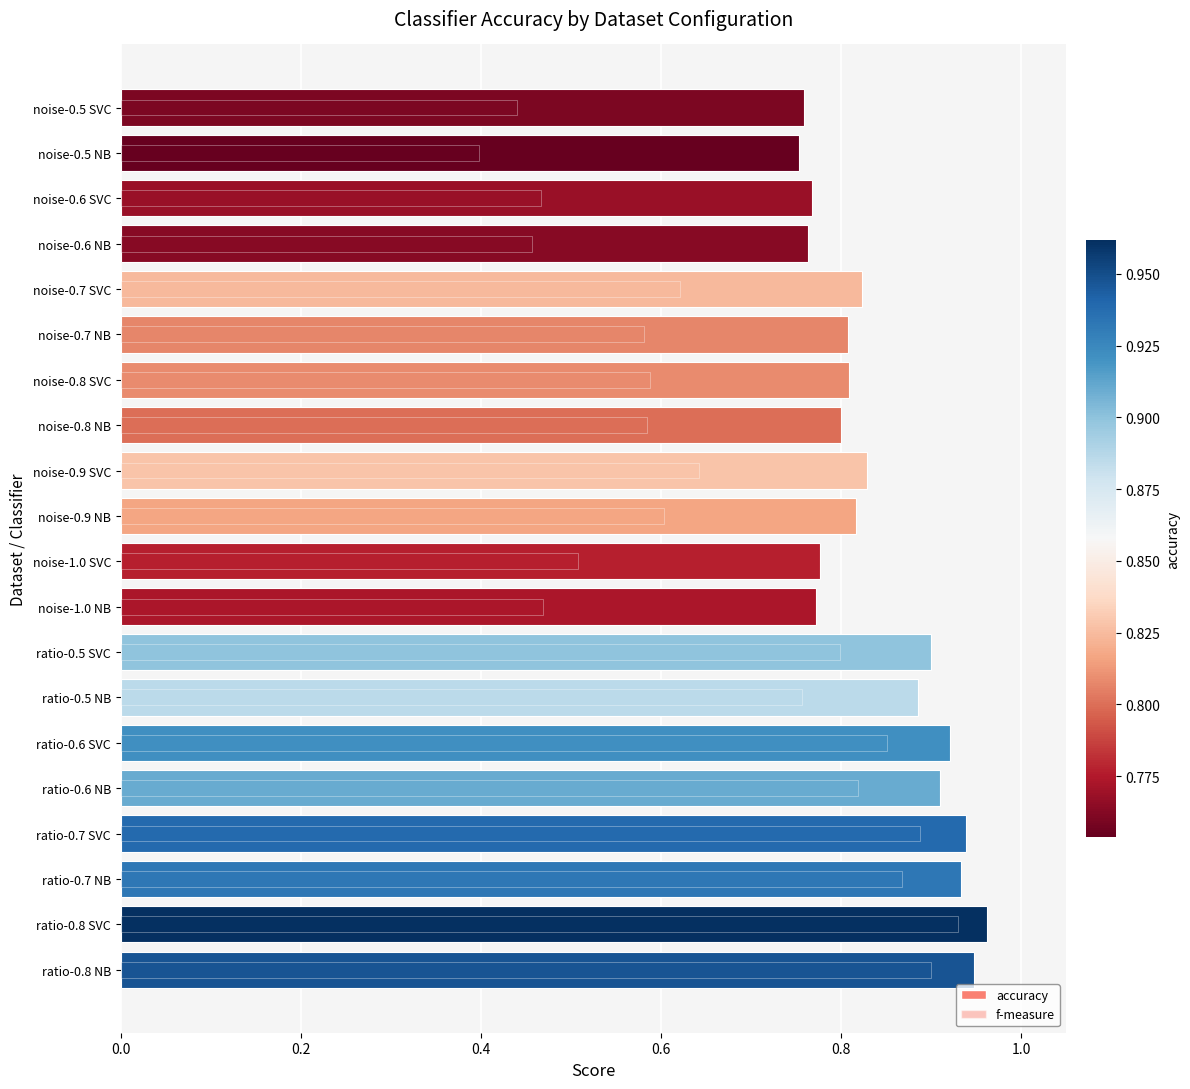

Which has a higher value, noise-0.5 NB or ratio-0.6 SVC?

ratio-0.6 SVC